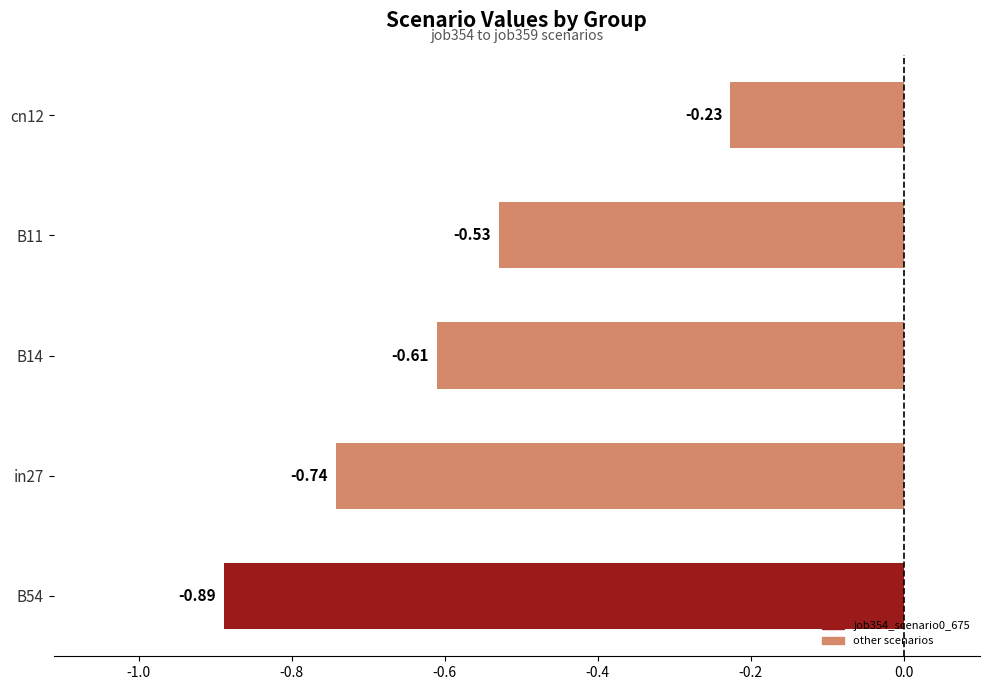

Rank the categories by value from highest to lowest.

cn12, B11, B14, in27, B54